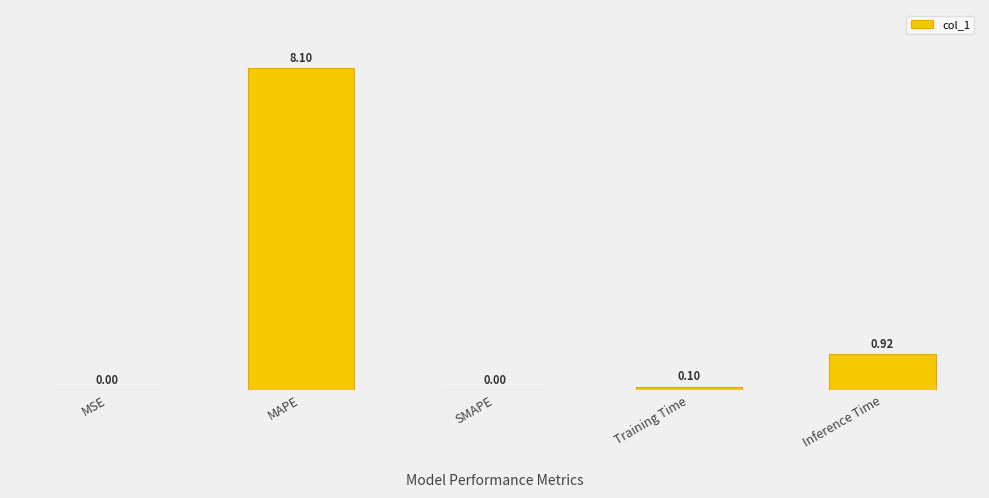

How many positive values are there?

4